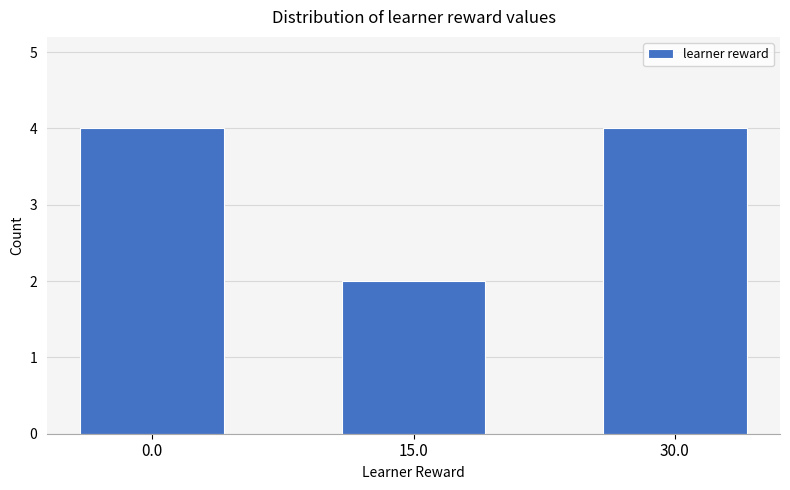

Does the chart contain stacked bars?

No